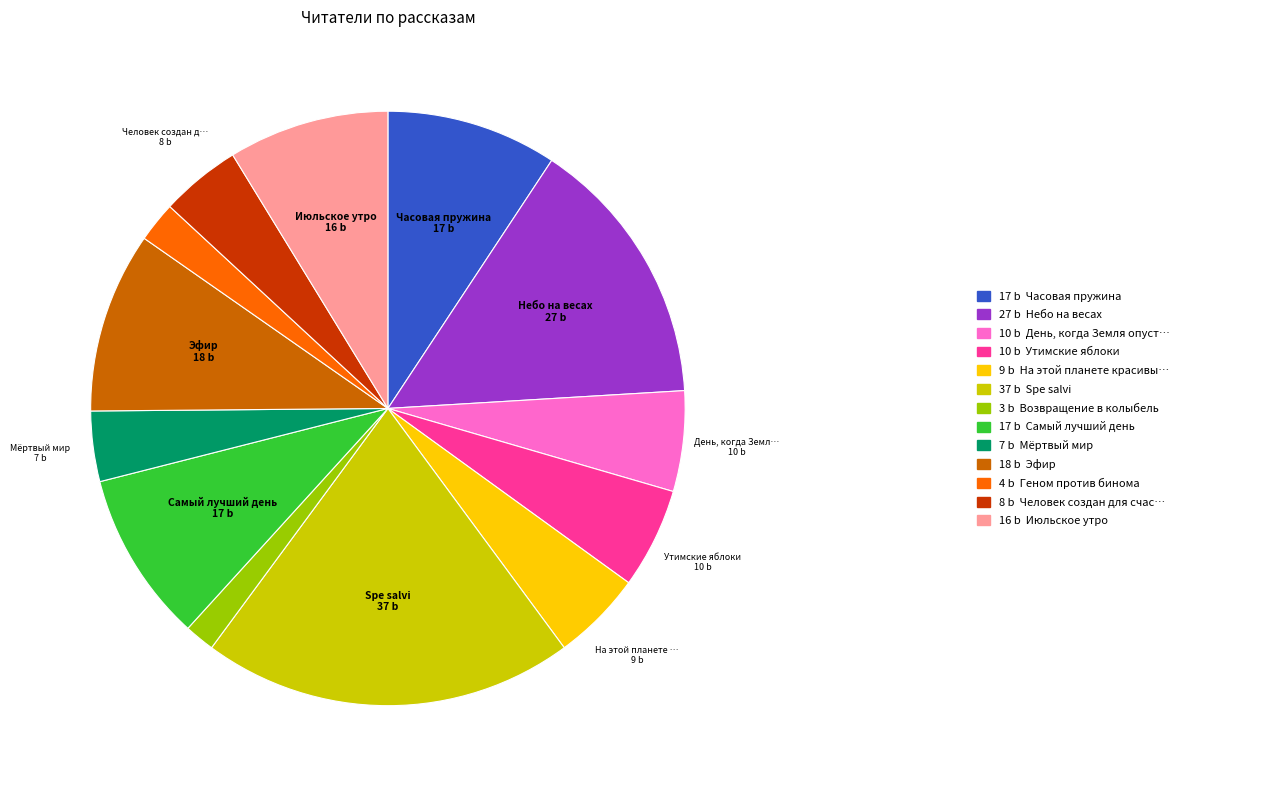

Is there any slice that represents more than half of the pie?

No